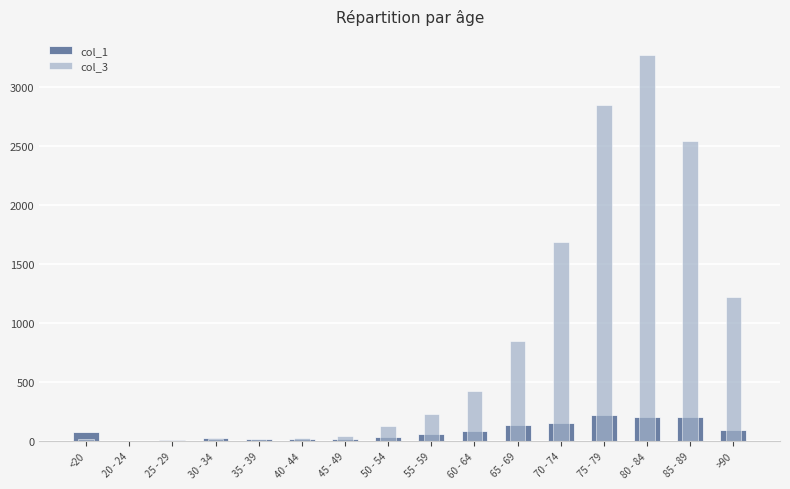

What is the difference between the highest and lowest values at 25 - 29?

11